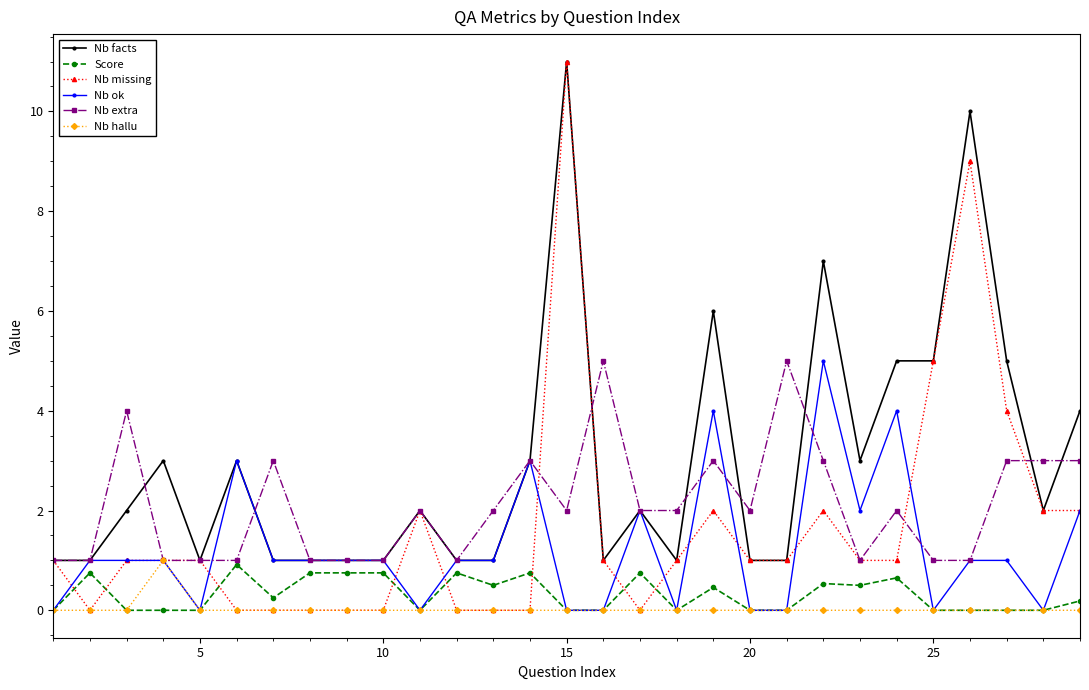

Which series has the largest total across all categories?

Nb facts